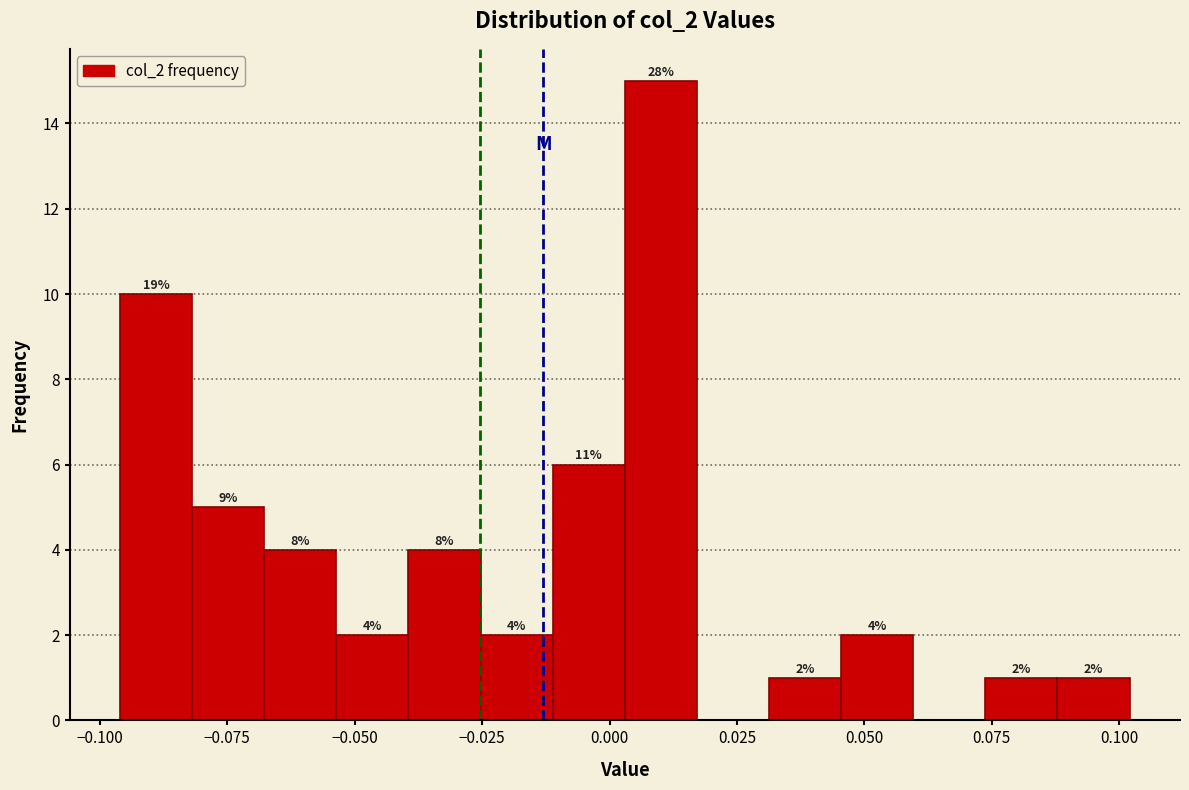

Read against the x-axis, roughly where is the centre of the tallest bar?

0.010